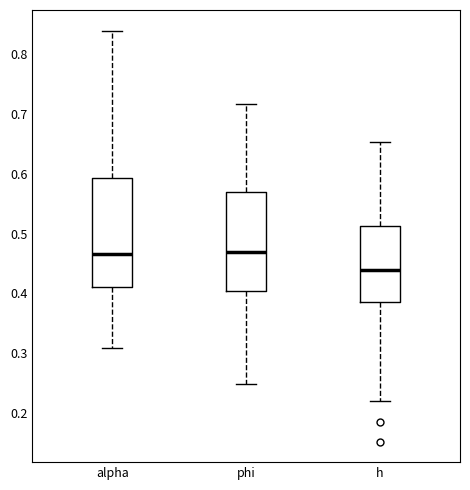

Where is the upper edge of the box for h on the y-axis? The values are not printed on the chart, so give them approximately, as read against the axis.

0.51